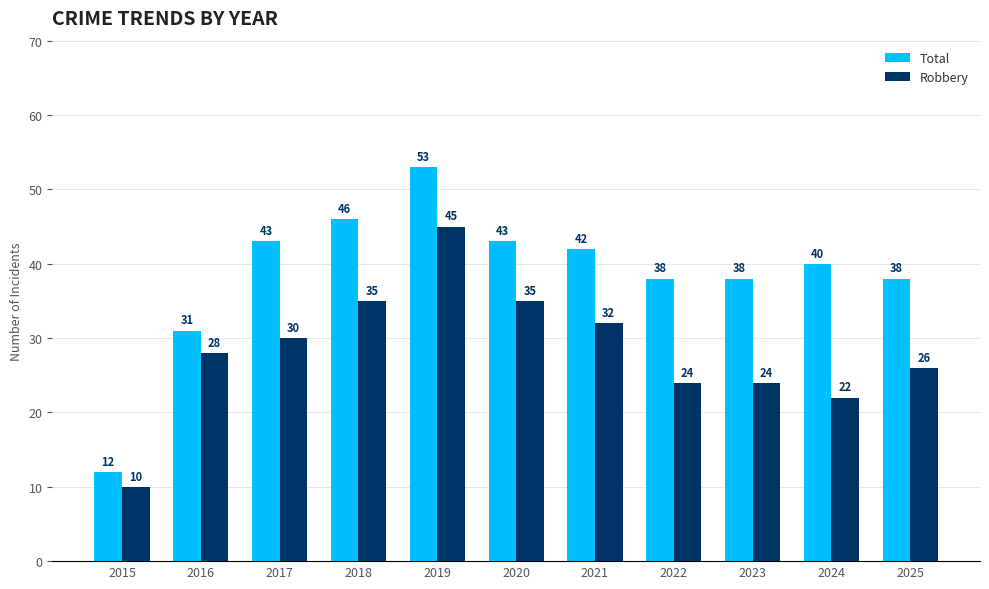

How many bars are there in each group?

2